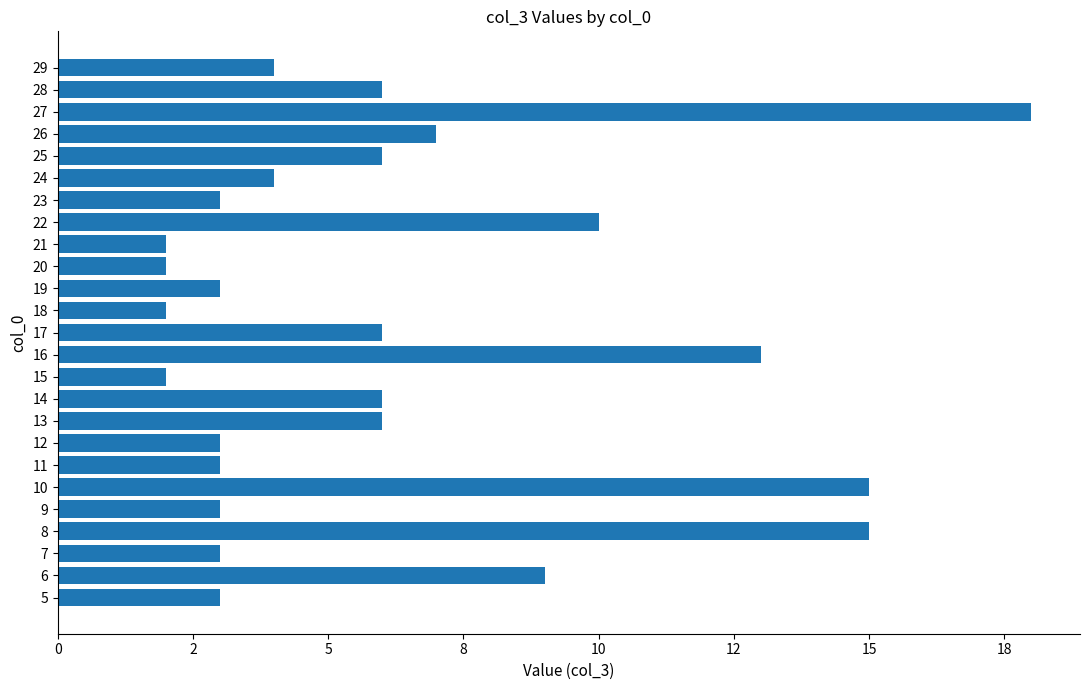

Does the chart contain any negative values?

No